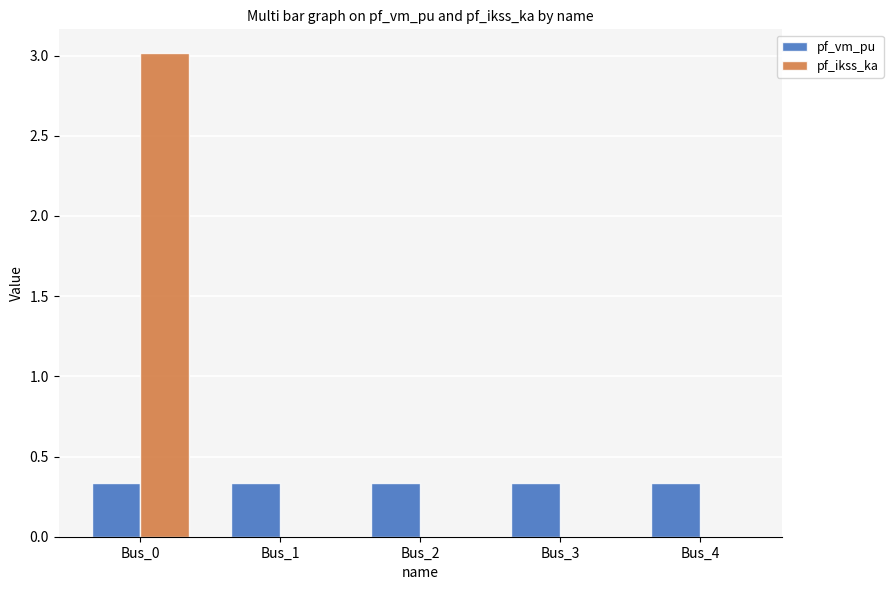

Count the pf_vm_pu values in the range 0 to 1.

5